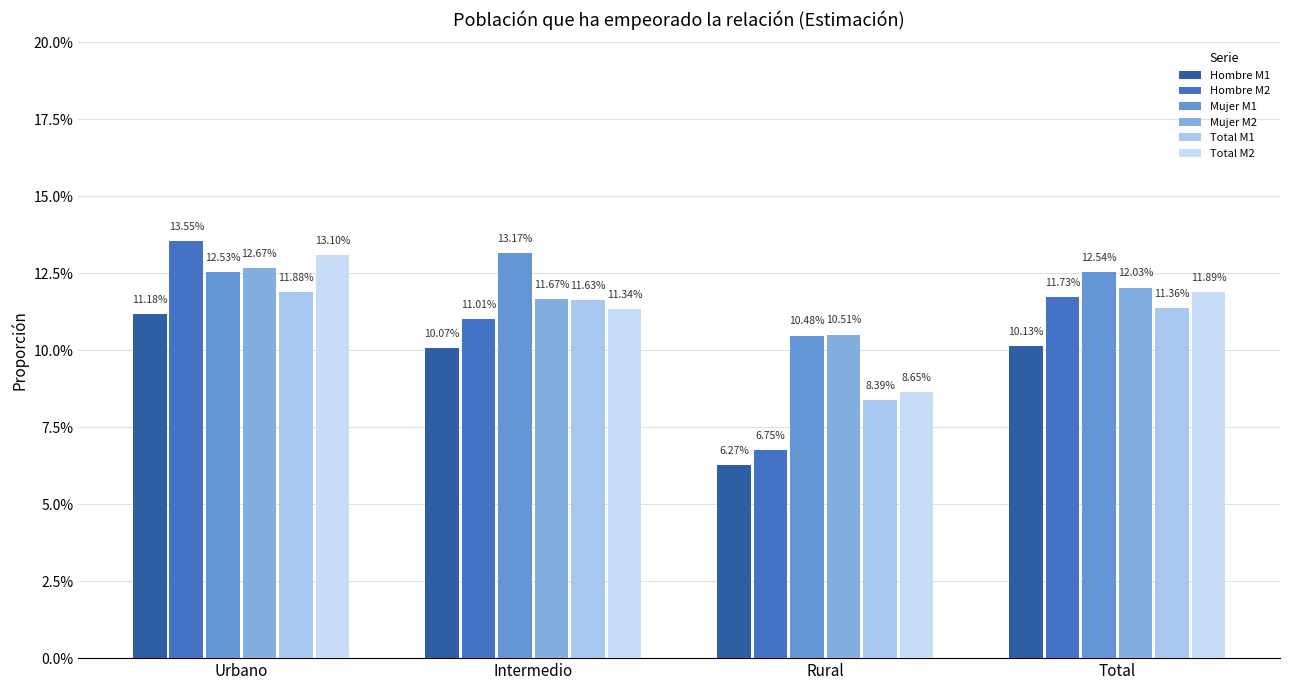

What is the sum of all Total M1 values?

0.4